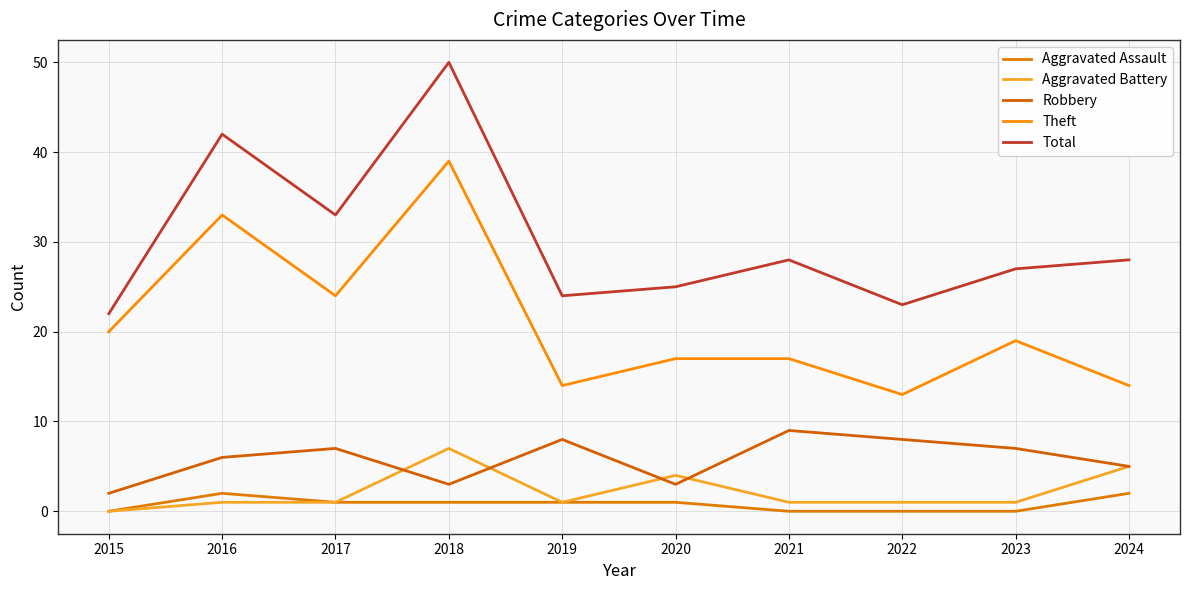

What are all the series names shown in the legend?

Aggravated Assault, Aggravated Battery, Robbery, Theft, Total